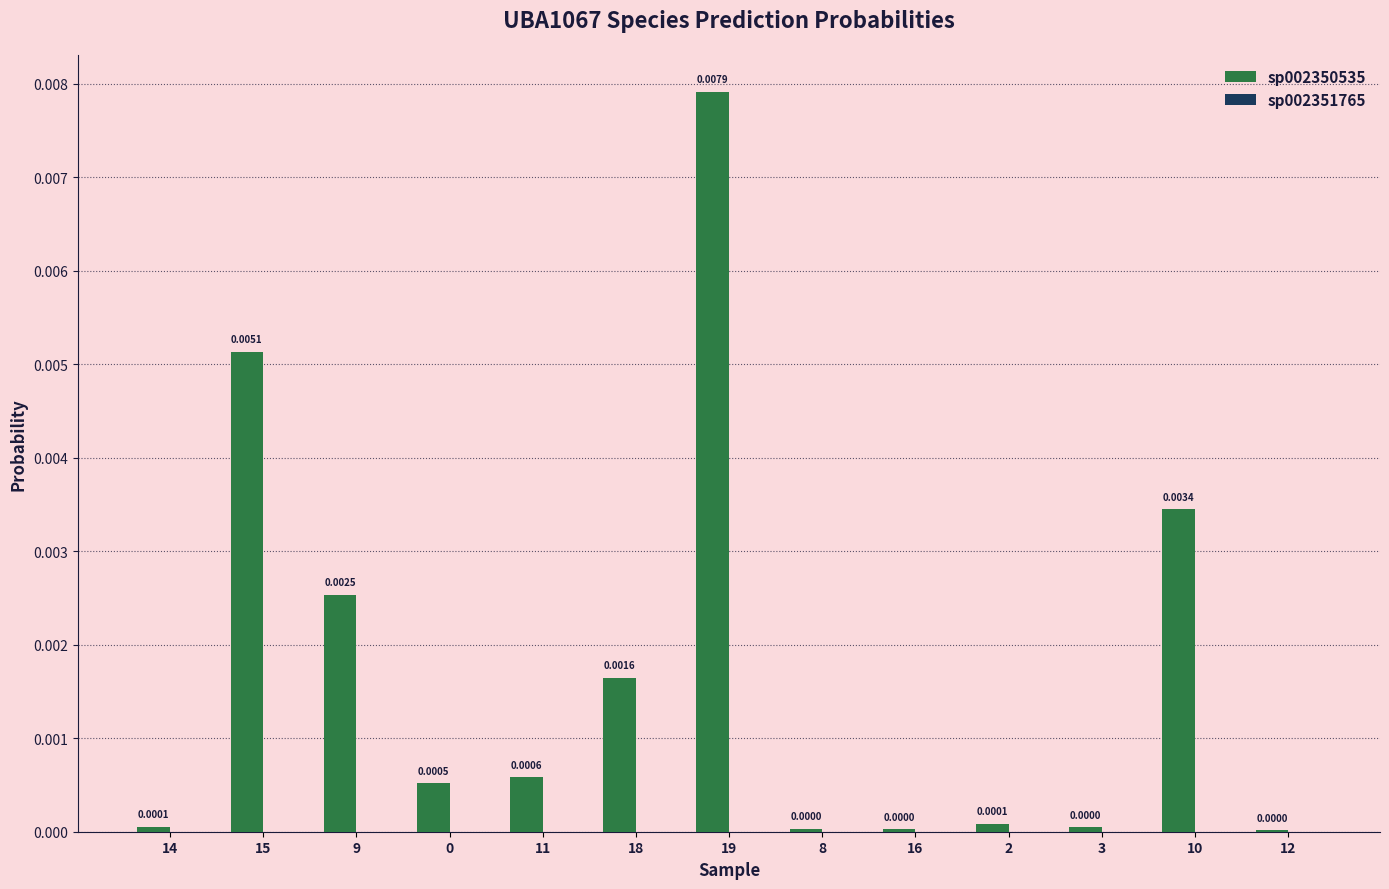

Which series has the largest total across all categories?

sp002350535